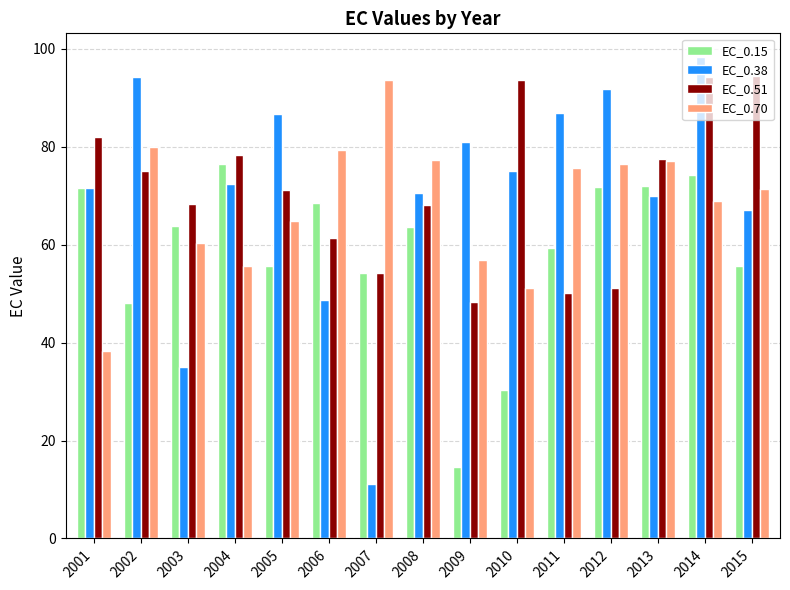

The EC_0.70 series shows 84.4 at 2005. True or false?

False